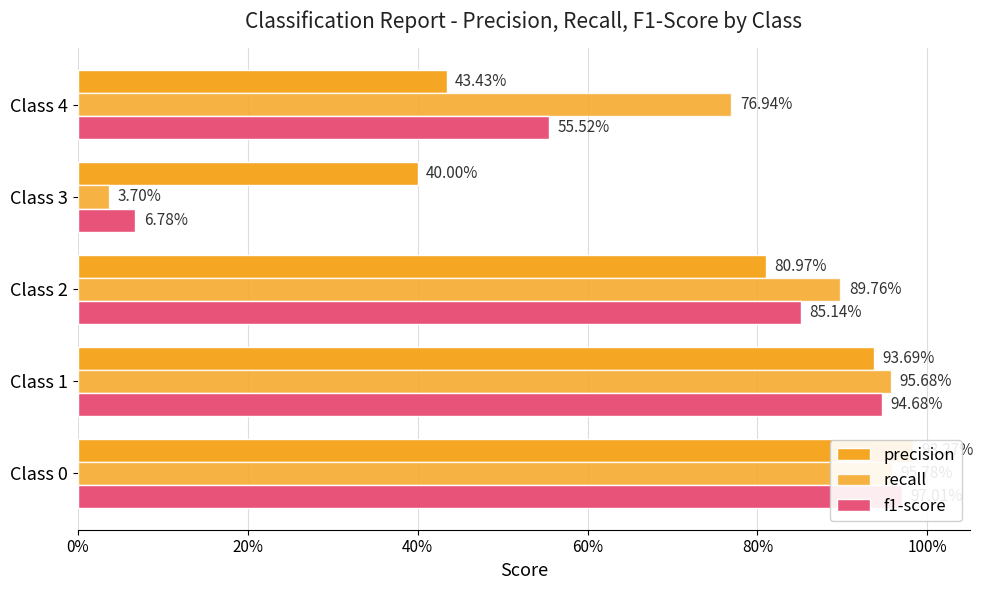

At how many categories does at least one series exceed 0?

5